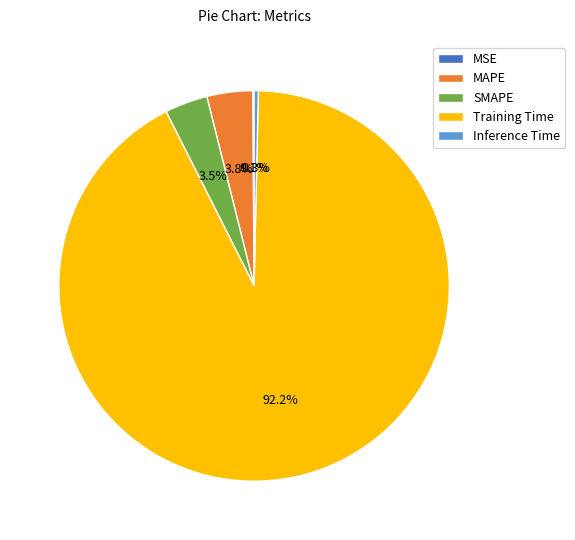

Is it true that Inference Time is 0% of the pie?

True